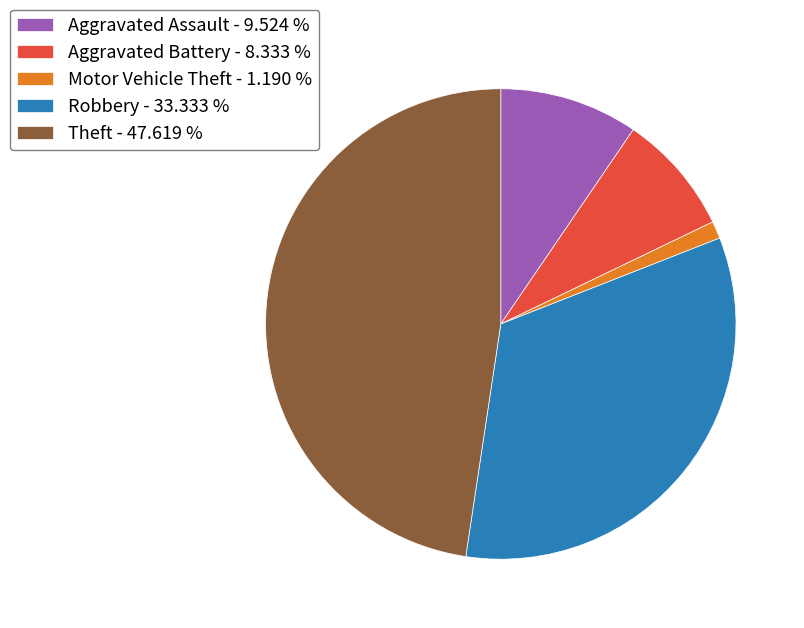

How many segments does this pie chart have?

5